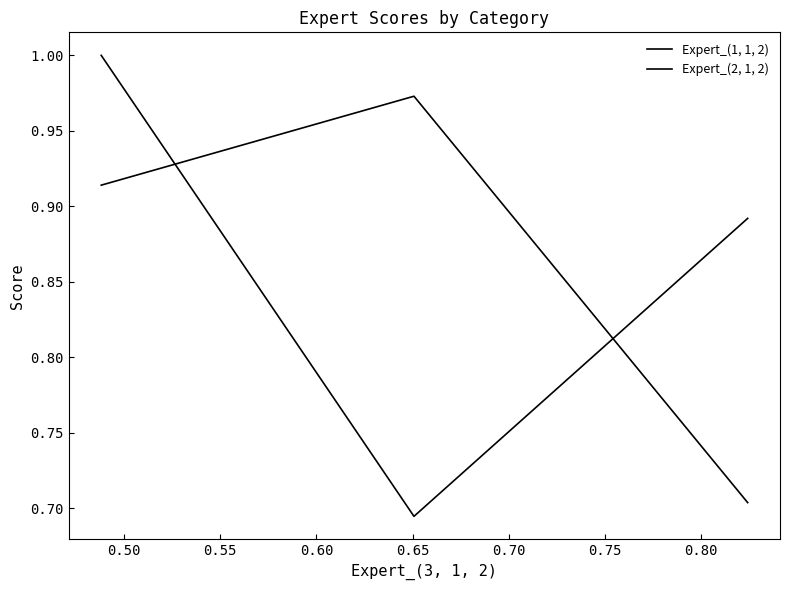

How many series are shown in this chart?

2